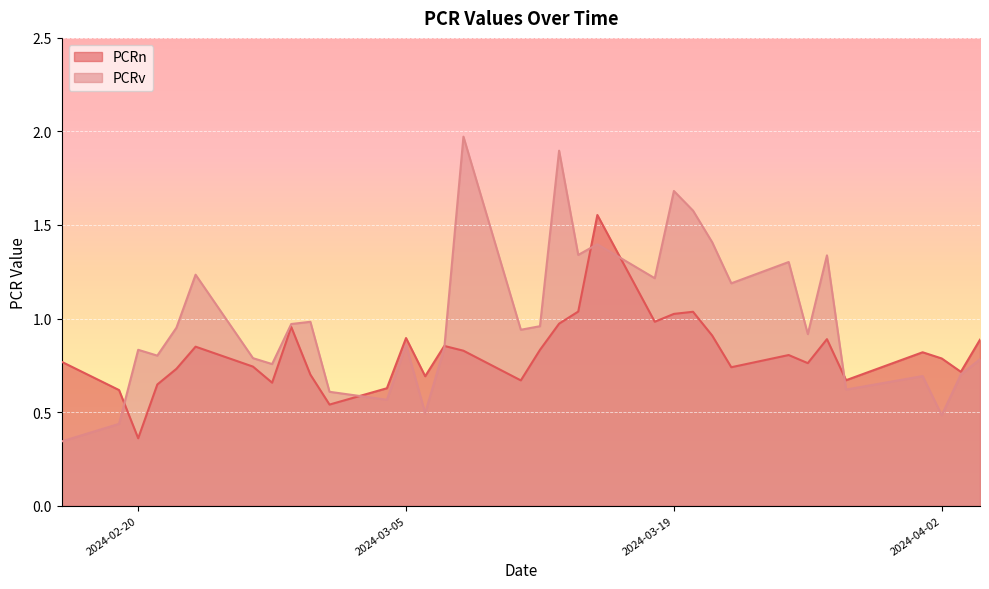

List the labels in order of PCRn value, smallest first.

2024-02-20, 2024-03-01, 2024-02-19, 2024-03-04, 2024-02-21, 2024-02-27, 2024-03-11, 2024-03-28, 2024-03-06, 2024-02-29, 2024-04-03, 2024-02-22, 2024-03-22, 2024-02-26, 2024-03-26, 2024-02-16, 2024-04-02, 2024-03-25, 2024-04-01, 2024-03-08, 2024-03-12, 2024-02-23, 2024-03-07, 2024-04-04, 2024-03-27, 2024-03-05, 2024-03-21, 2024-02-28, 2024-03-13, 2024-03-18, 2024-03-19, 2024-03-20, 2024-03-14, 2024-03-15